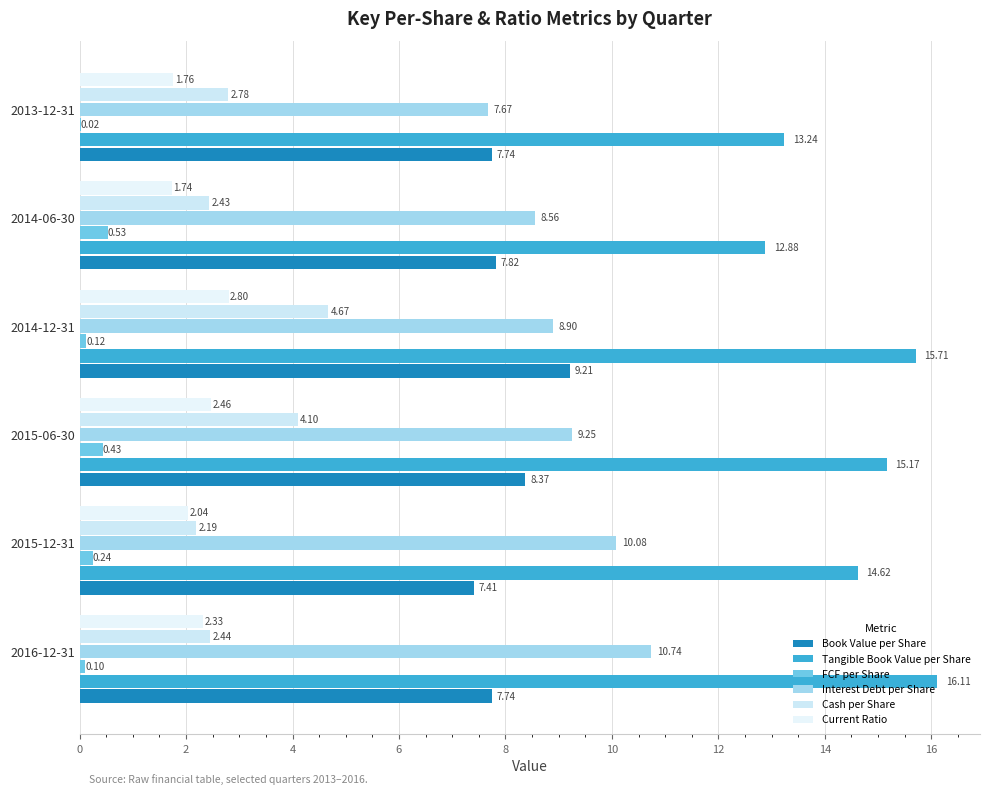

What are all the series names shown in the legend?

Book Value per Share, Tangible Book Value per Share, FCF per Share, Interest Debt per Share, Cash per Share, Current Ratio